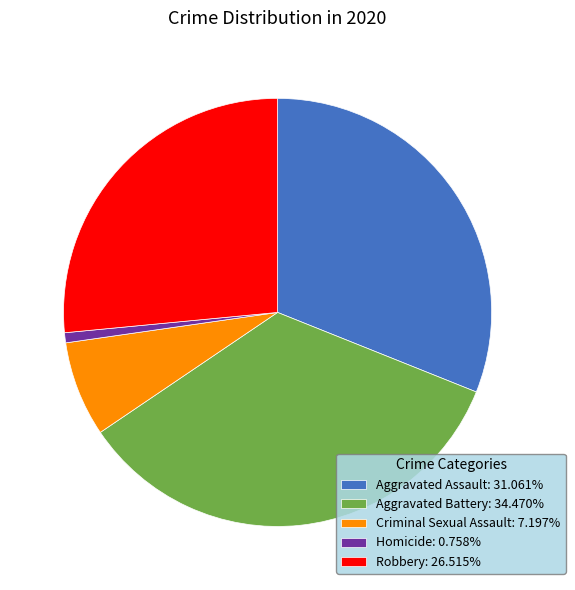

Approximately how many times larger is the value at Aggravated Assault: 31.061% compared to Robbery: 26.515%?

1.2